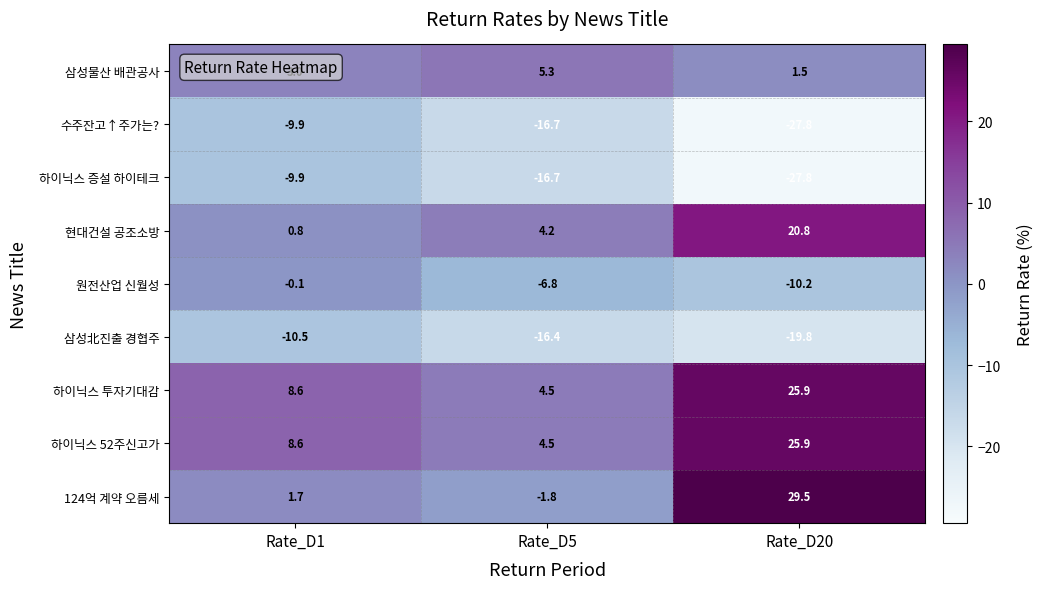

At which label does 하이닉스 증설 하이테크 first exceed -16?

Rate_D1